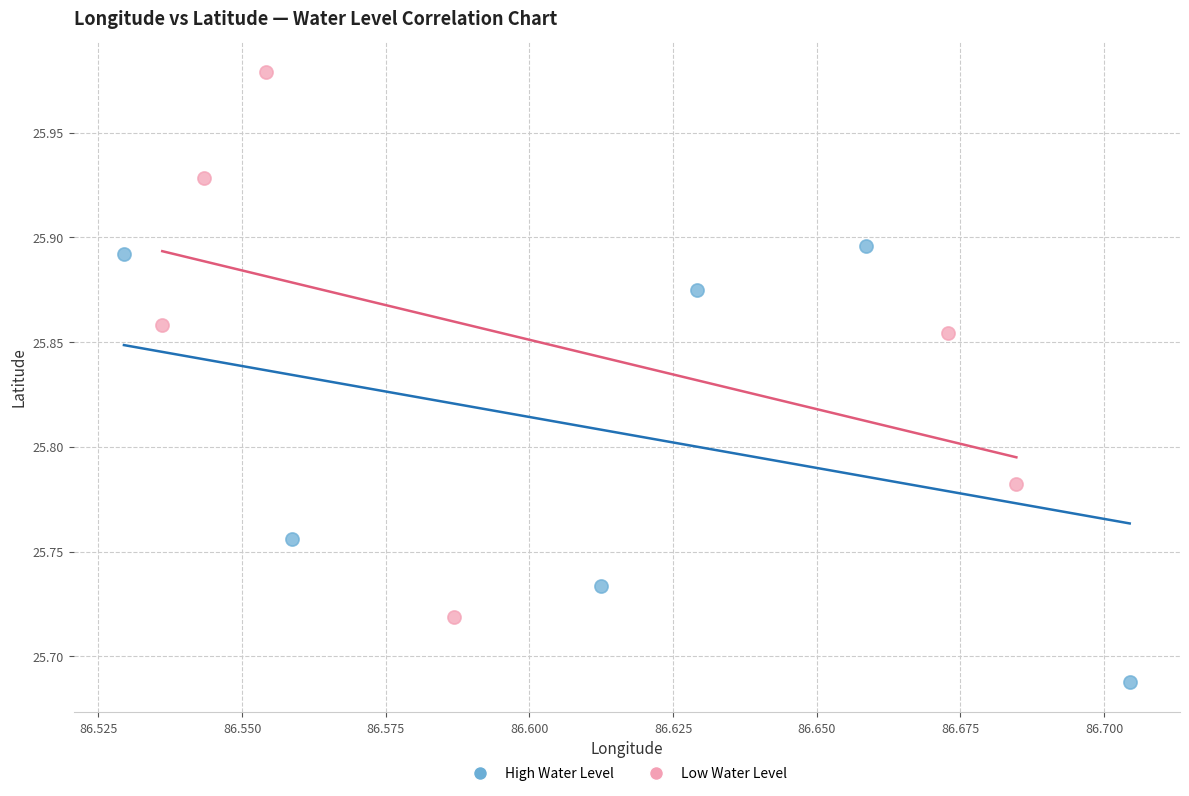

Which series contains the highest Y value?

Low Water Level